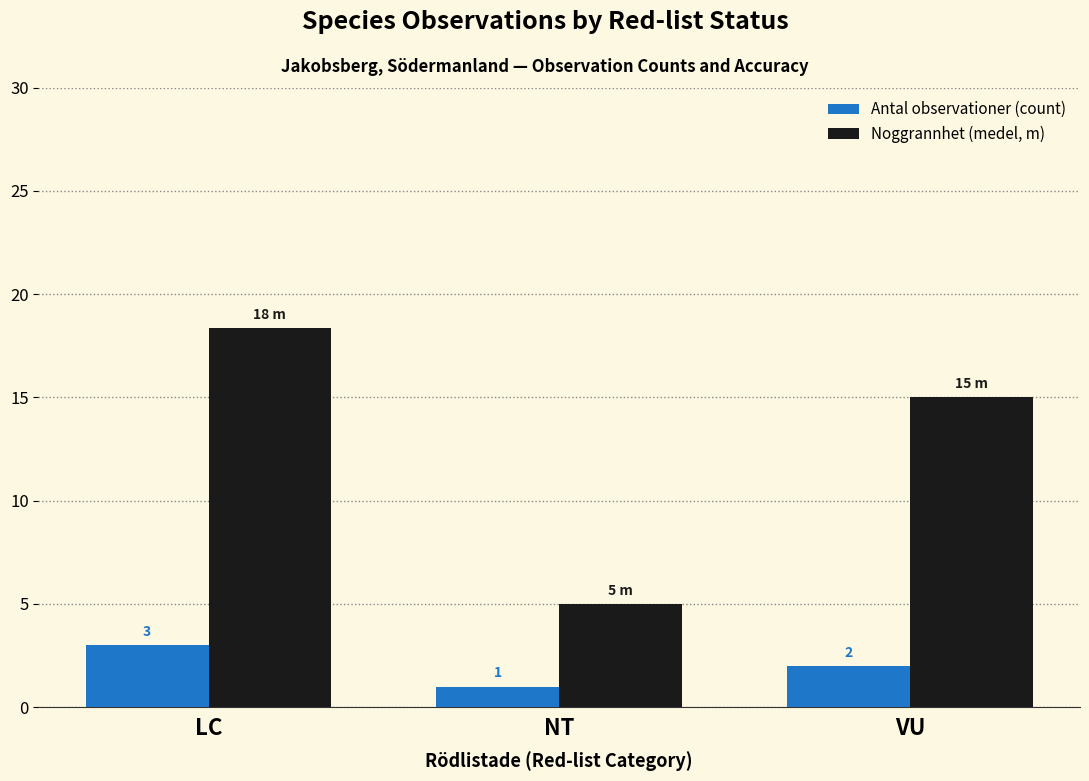

True or false: Noggrannhet (medel, m) has a value of 8.0 at NT.

False